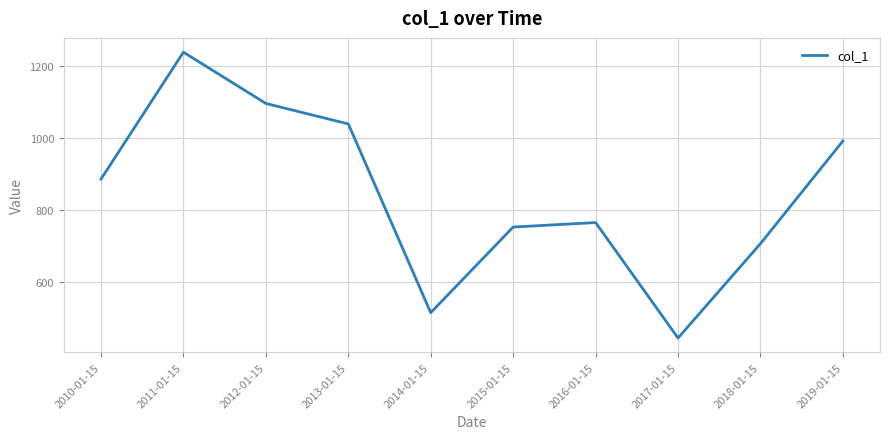

Rank the categories by value from lowest to highest.

2017-01-15, 2014-01-15, 2018-01-15, 2015-01-15, 2016-01-15, 2010-01-15, 2019-01-15, 2013-01-15, 2012-01-15, 2011-01-15